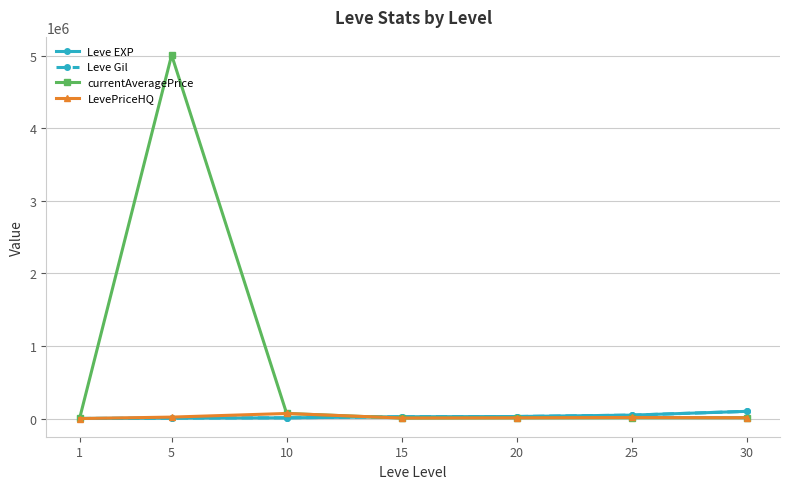

Is this an area chart (filled region under the line)?

No